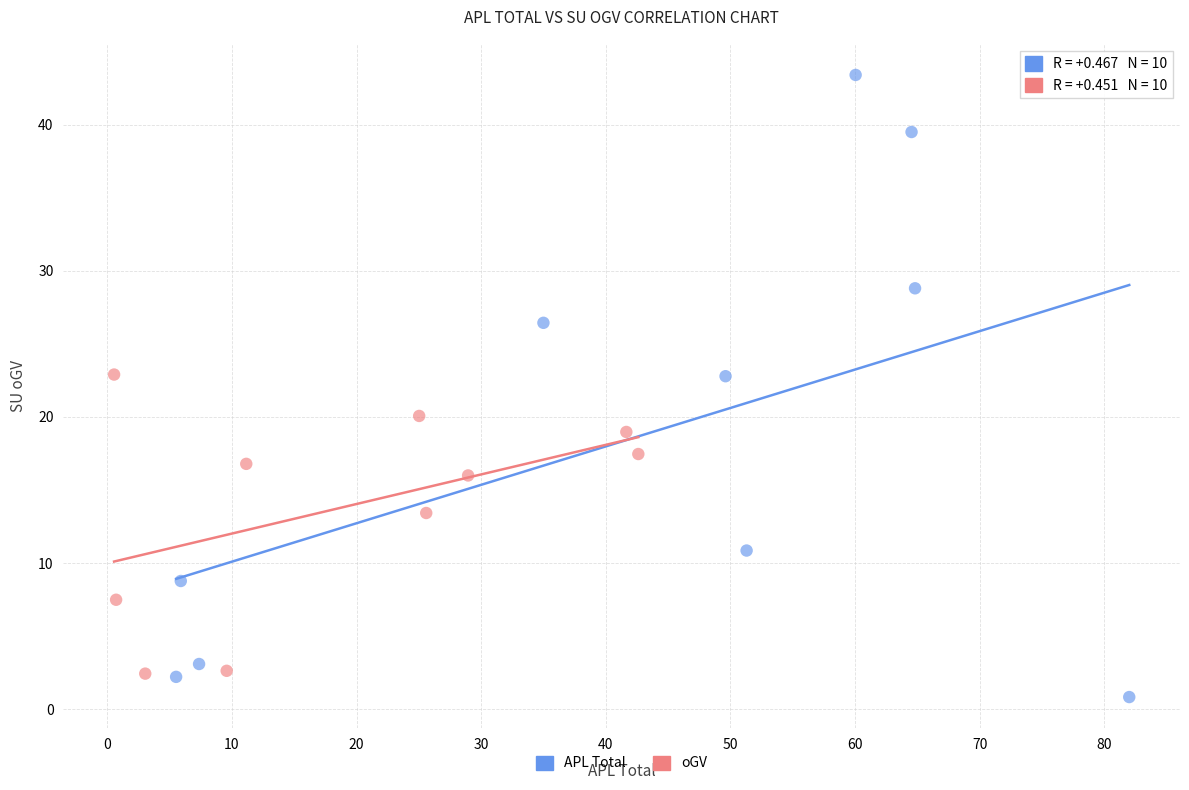

What are all the series names shown in the legend?

APL Total, oGV